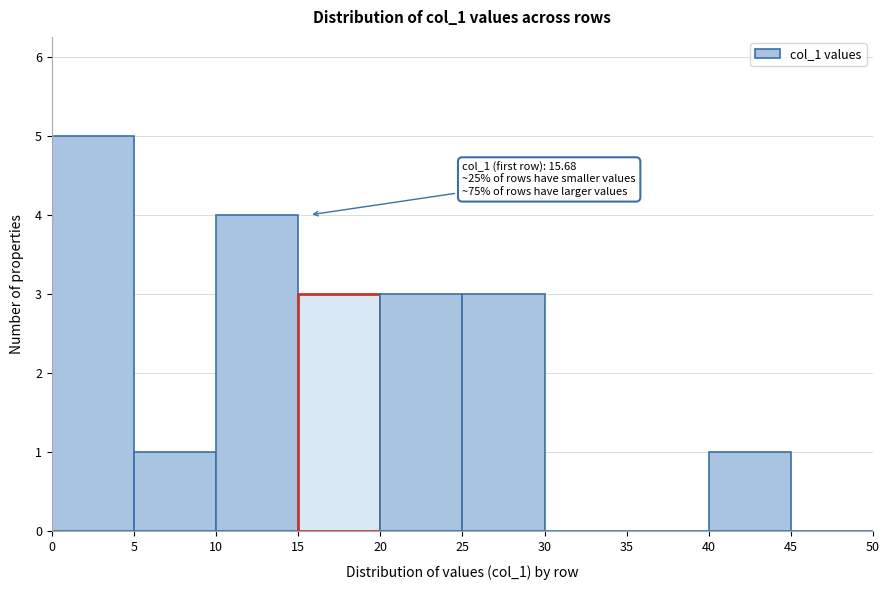

Which range on the x-axis has the tallest bar?

0 to 5